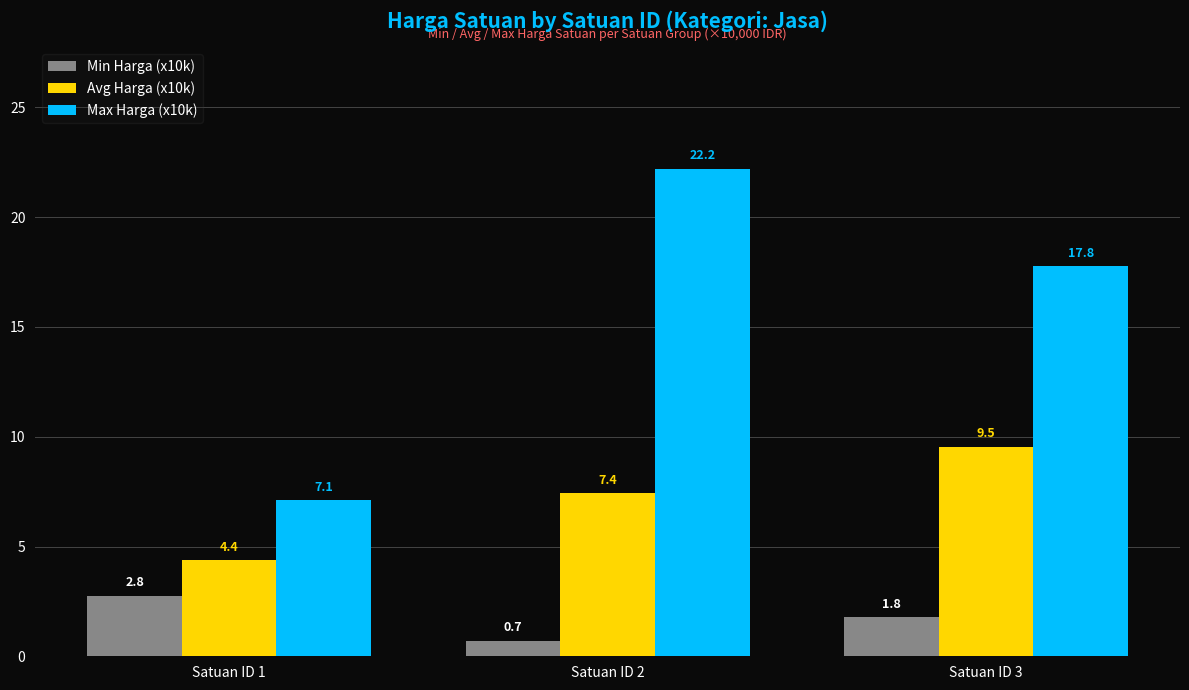

What is the value of the Min Harga (x10k) bar at the 2nd from the left?

0.7